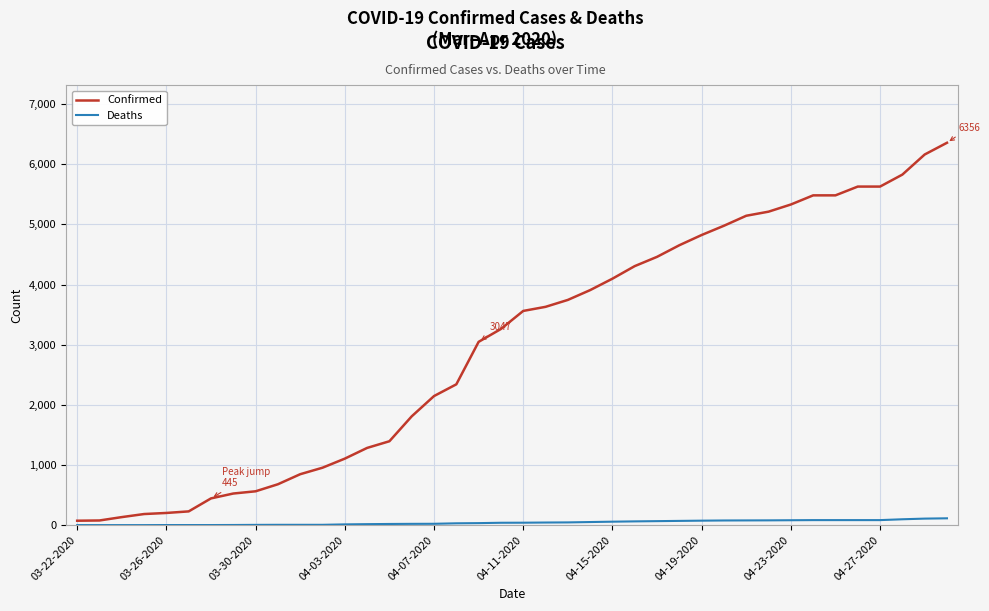

True or false: Confirmed and Deaths cross at least once.

False